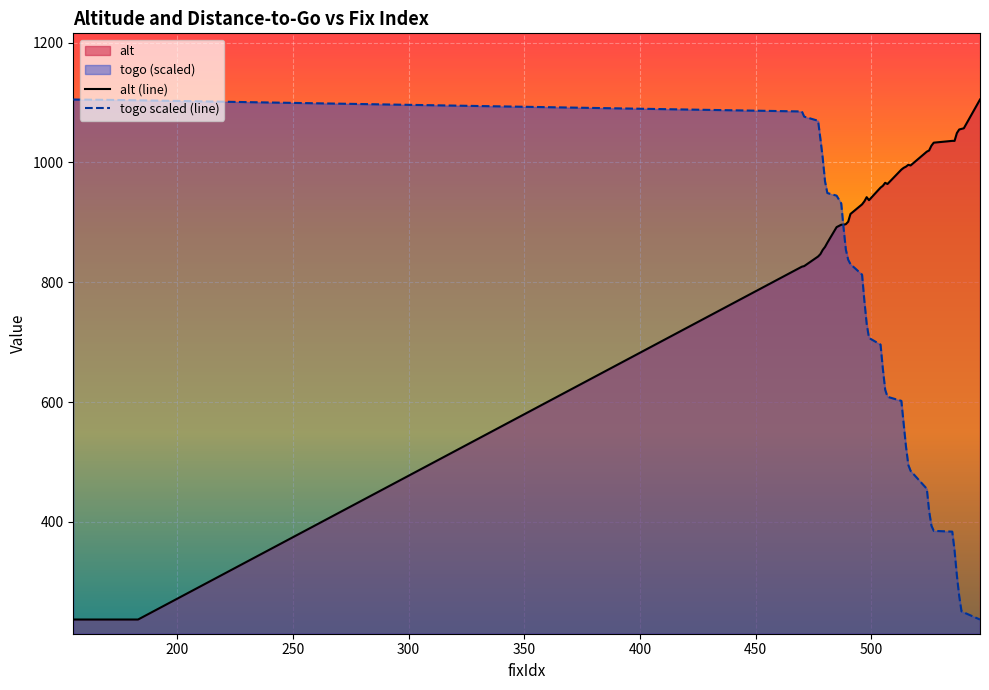

Which series has the largest total across all categories?

alt (line)